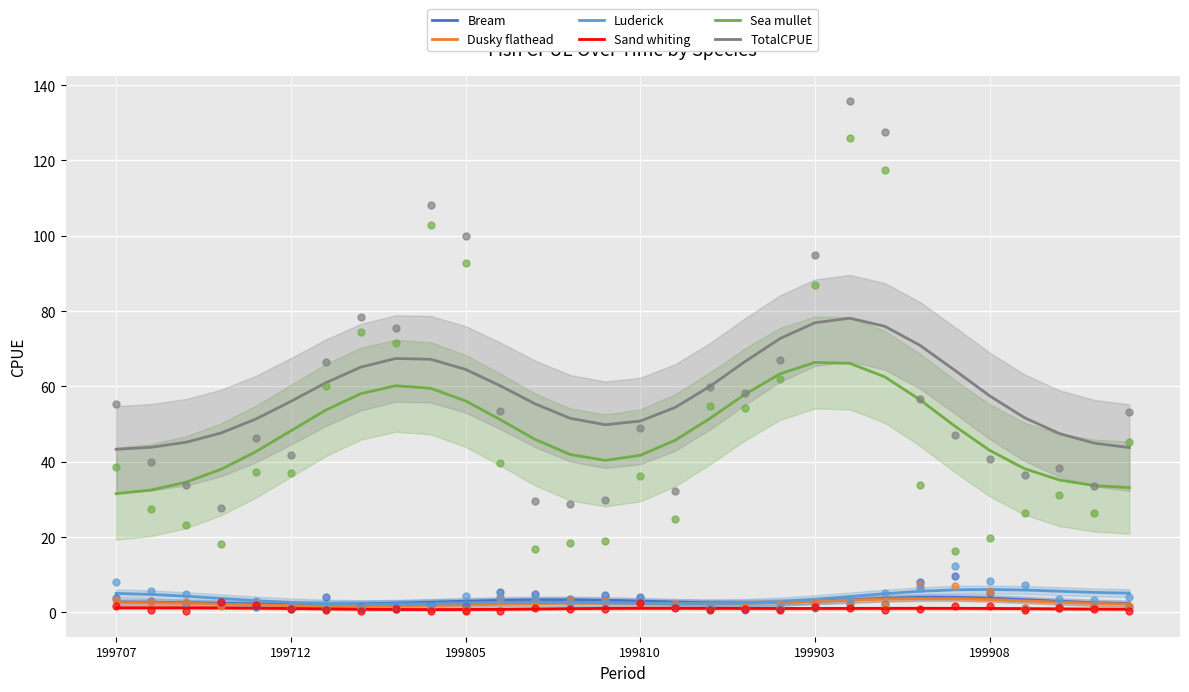

Which series contains the lowest Y value?

Sand whiting